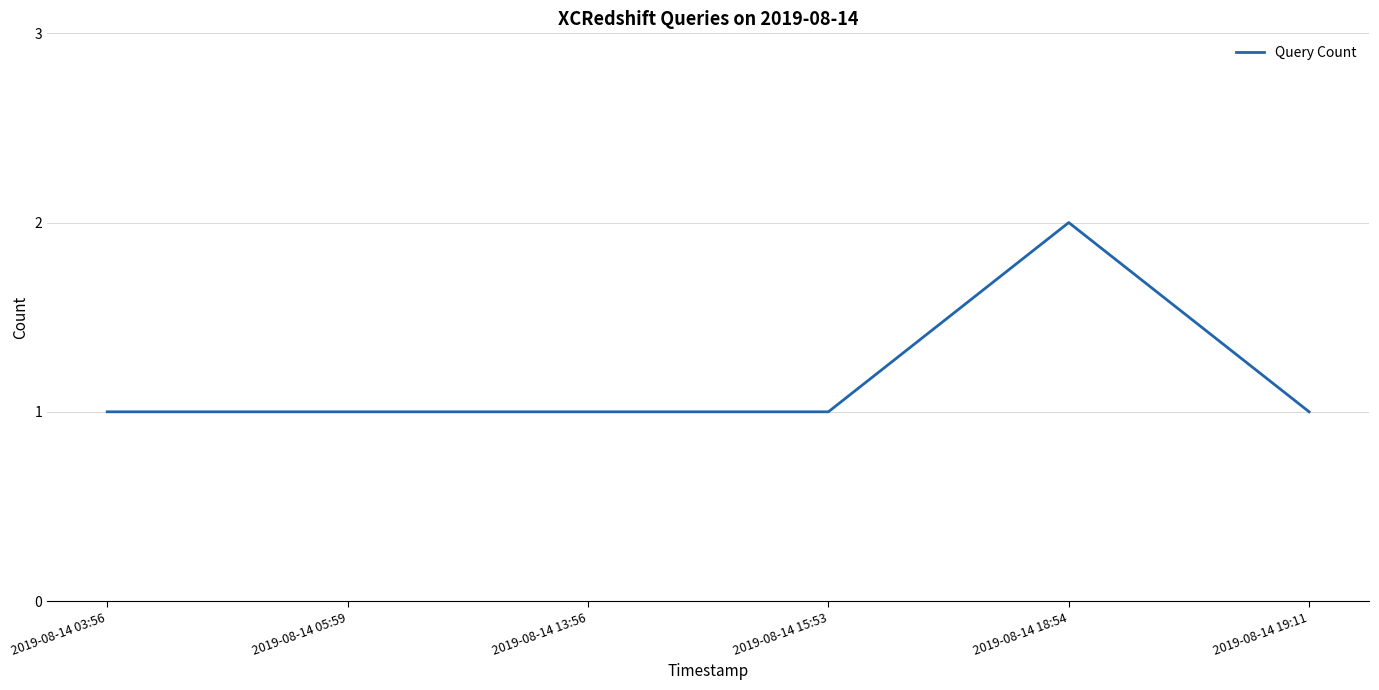

True or false: the data shows 1 at 2019-08-14 15:53.

True